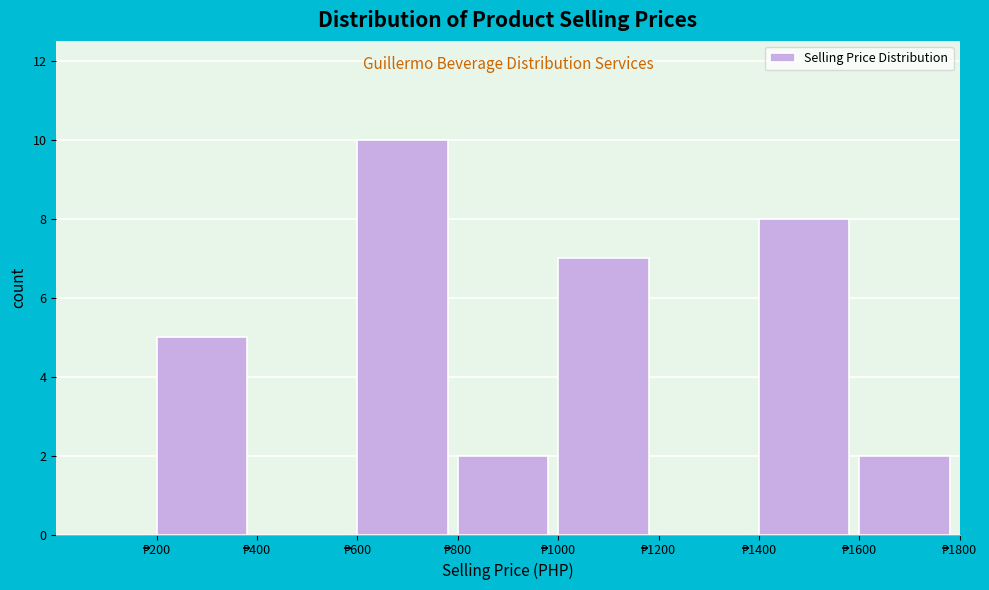

Reading left to right, transcribe this chart: for each bar, give the range it covers on the x-axis and its height. The values are not printed on the chart, so give them approximately, as read against the axis.

0 to 200: 0
200 to 400: 5
400 to 600: 0
600 to 800: 10
800 to 1000: 2
1000 to 1200: 7
1200 to 1400: 0
1400 to 1600: 8
1600 to 1800: 2